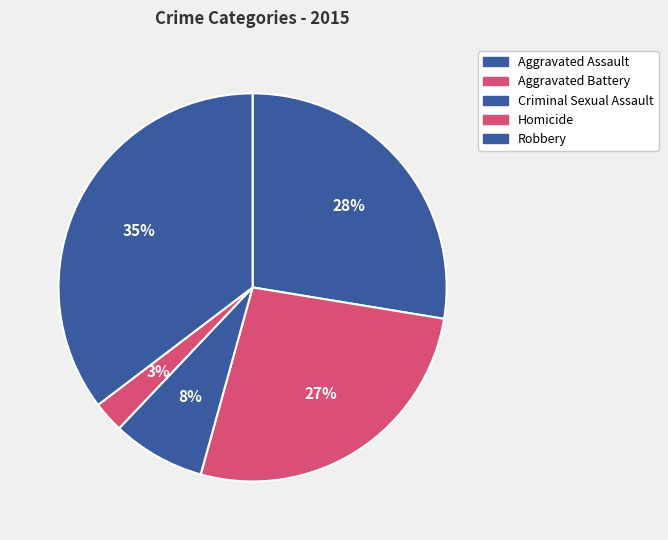

How many segments does this pie chart have?

5